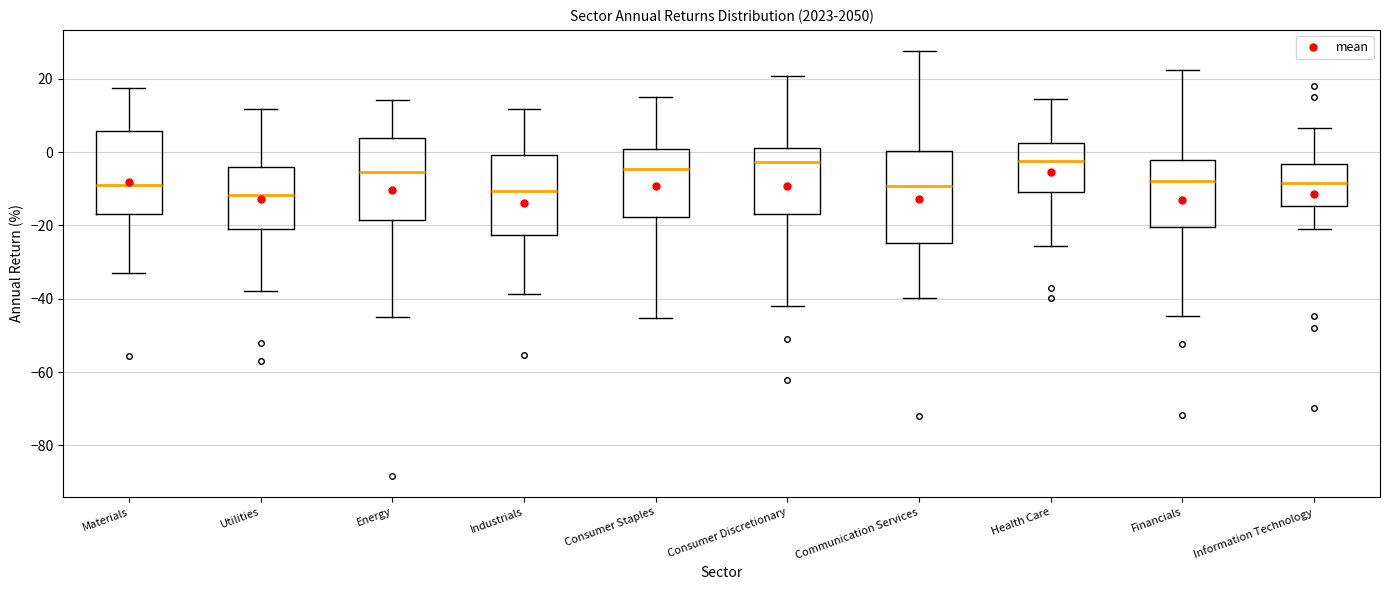

Reading left to right, read every box against the y-axis: the position of its median line, the range the box covers, and the ends of its whiskers. The values are not printed on the chart, so give them approximately, as read against the axis.

Materials: median -8, box -16 to 6, whiskers -32 to 18
Utilities: median -12, box -20 to -4, whiskers -38 to 12
Energy: median -6, box -18 to 4, whiskers -46 to 14
Industrials: median -10, box -22 to 0, whiskers -38 to 12
Consumer Staples: median -4, box -18 to 0, whiskers -46 to 16
Consumer Discretionary: median -2, box -16 to 2, whiskers -42 to 20
Communication Services: median -10, box -24 to 0, whiskers -40 to 28
Health Care: median -2, box -10 to 2, whiskers -26 to 14
Financials: median -8, box -20 to -2, whiskers -44 to 22
Information Technology: median -8, box -14 to -4, whiskers -20 to 6